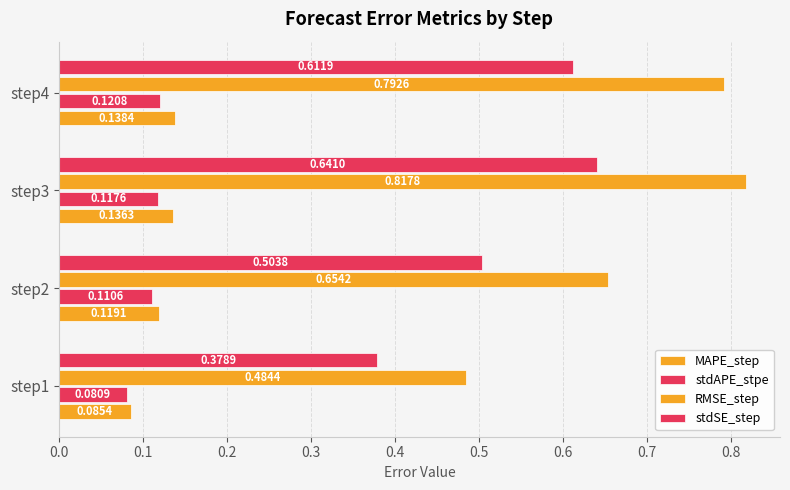

How many series are shown in this chart?

4